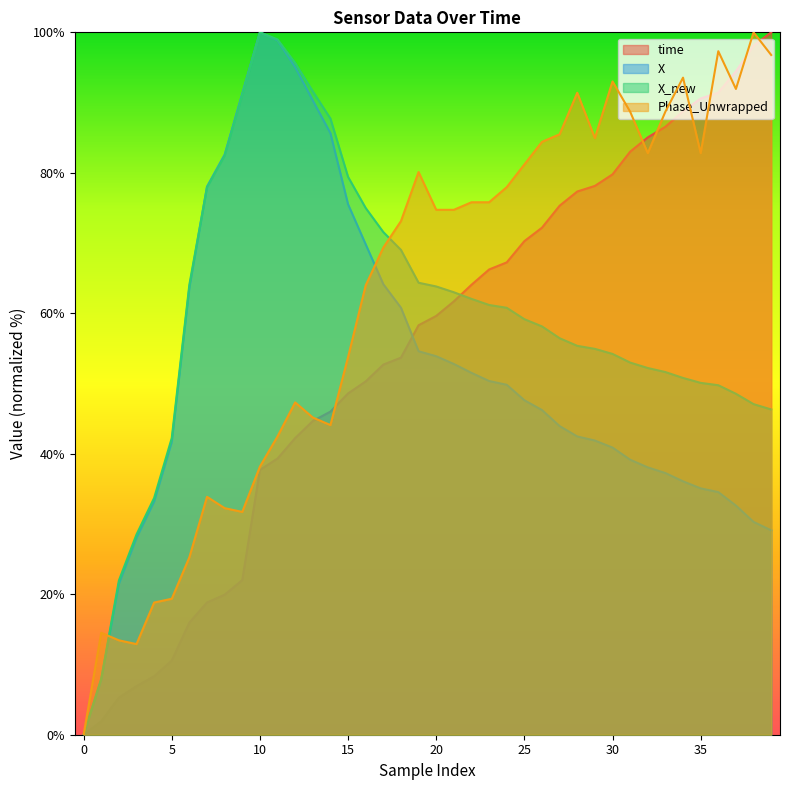

True or false: X_new has a value of 54.2 at 30.

True